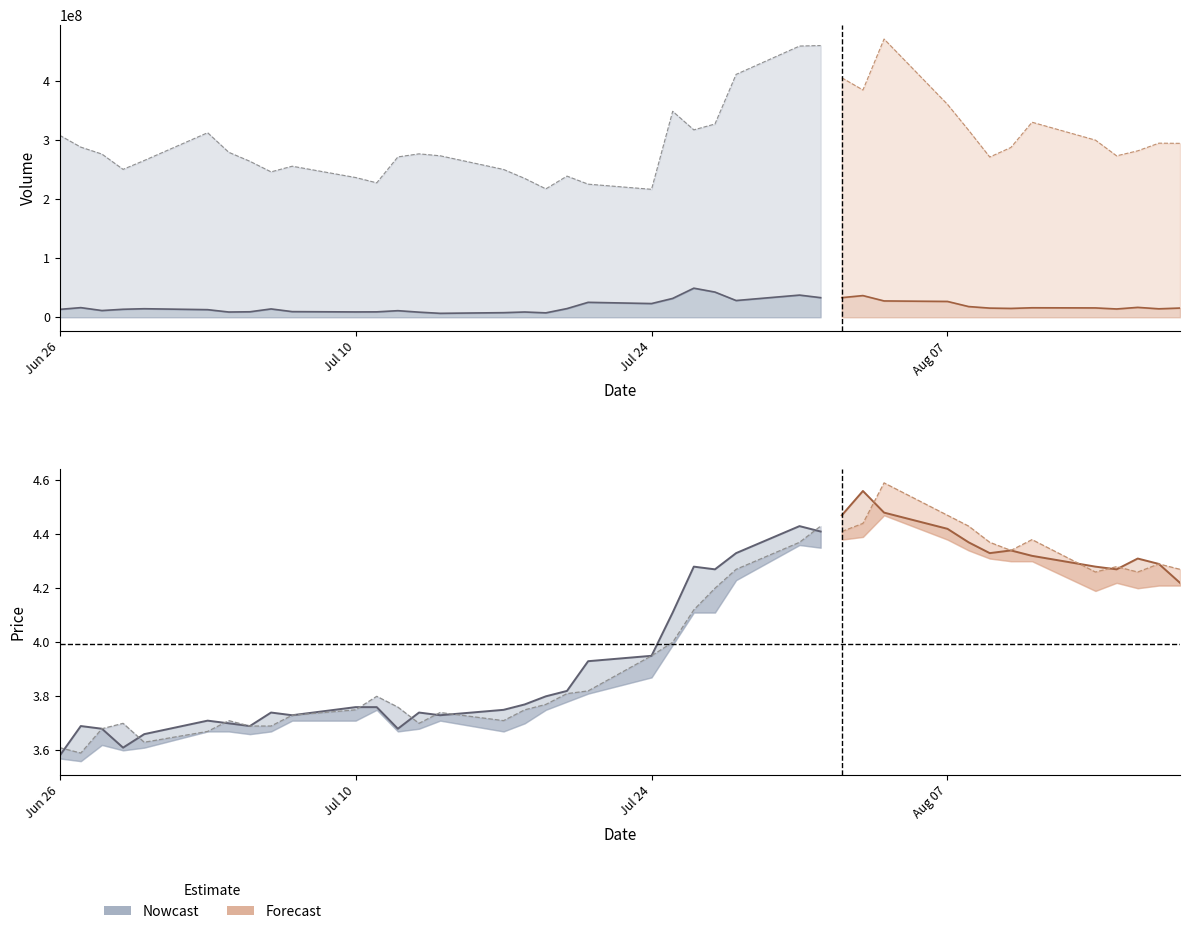

How many lines are shown in the chart?

5